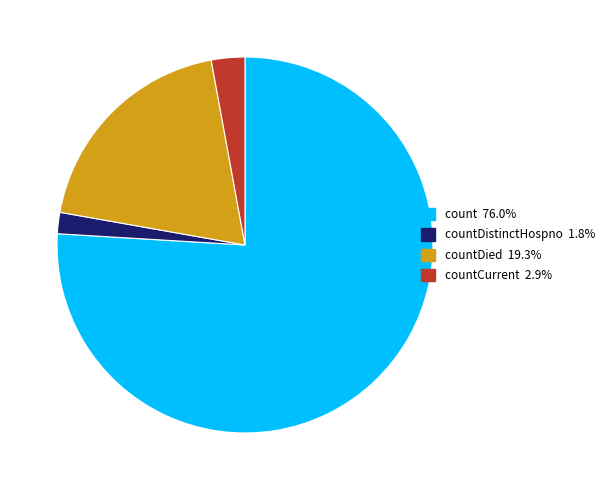

Is there any slice that represents more than half of the pie?

Yes